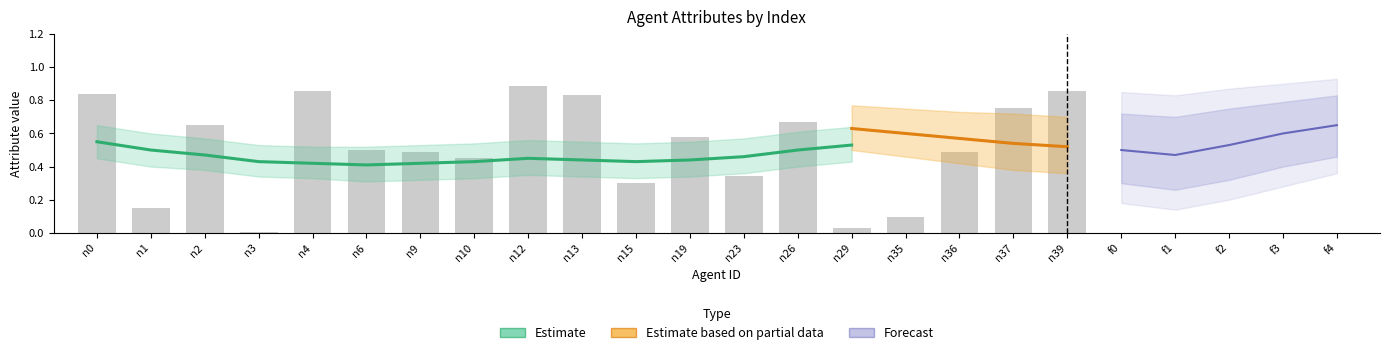

What is the value of the willpower bar at the 16th from the left?

0.1